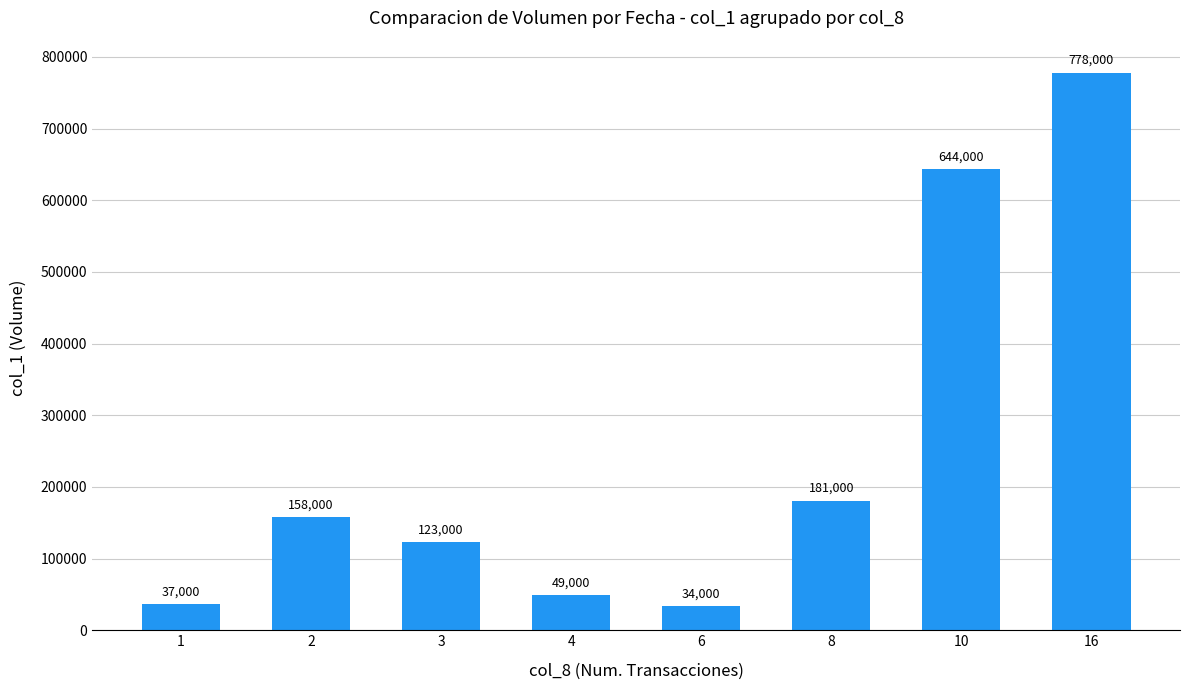

Between 16 and 4, which is larger?

16